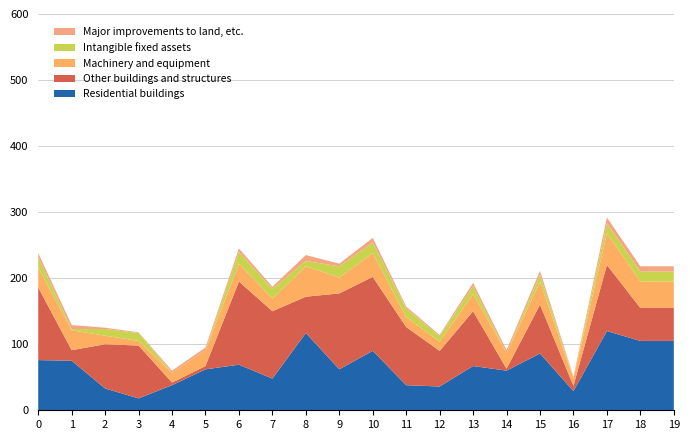

What is the maximum value for Residential buildings?

120